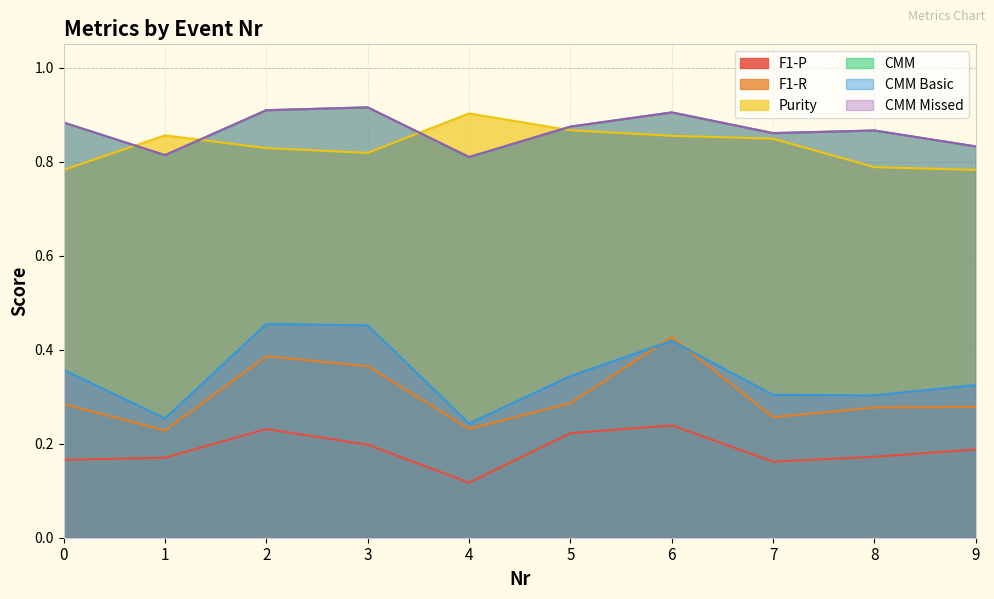

Which series has the widest spread of values?

CMM Basic